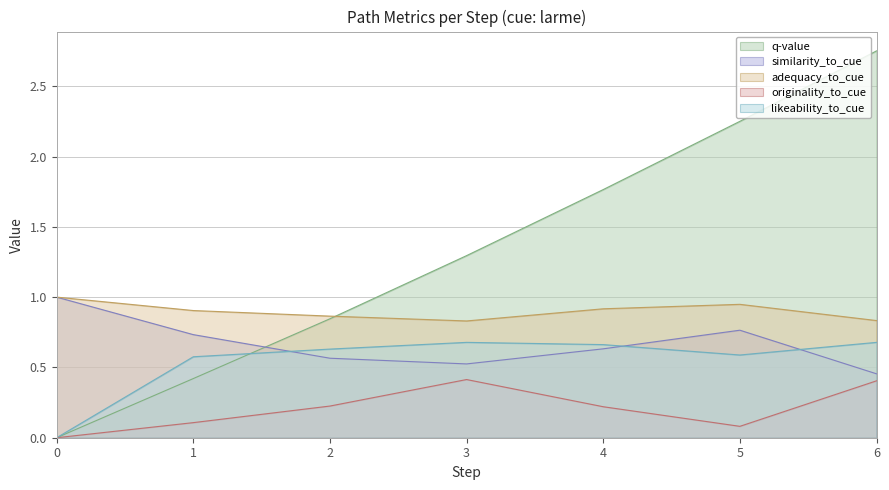

How many data points does each series have?

7